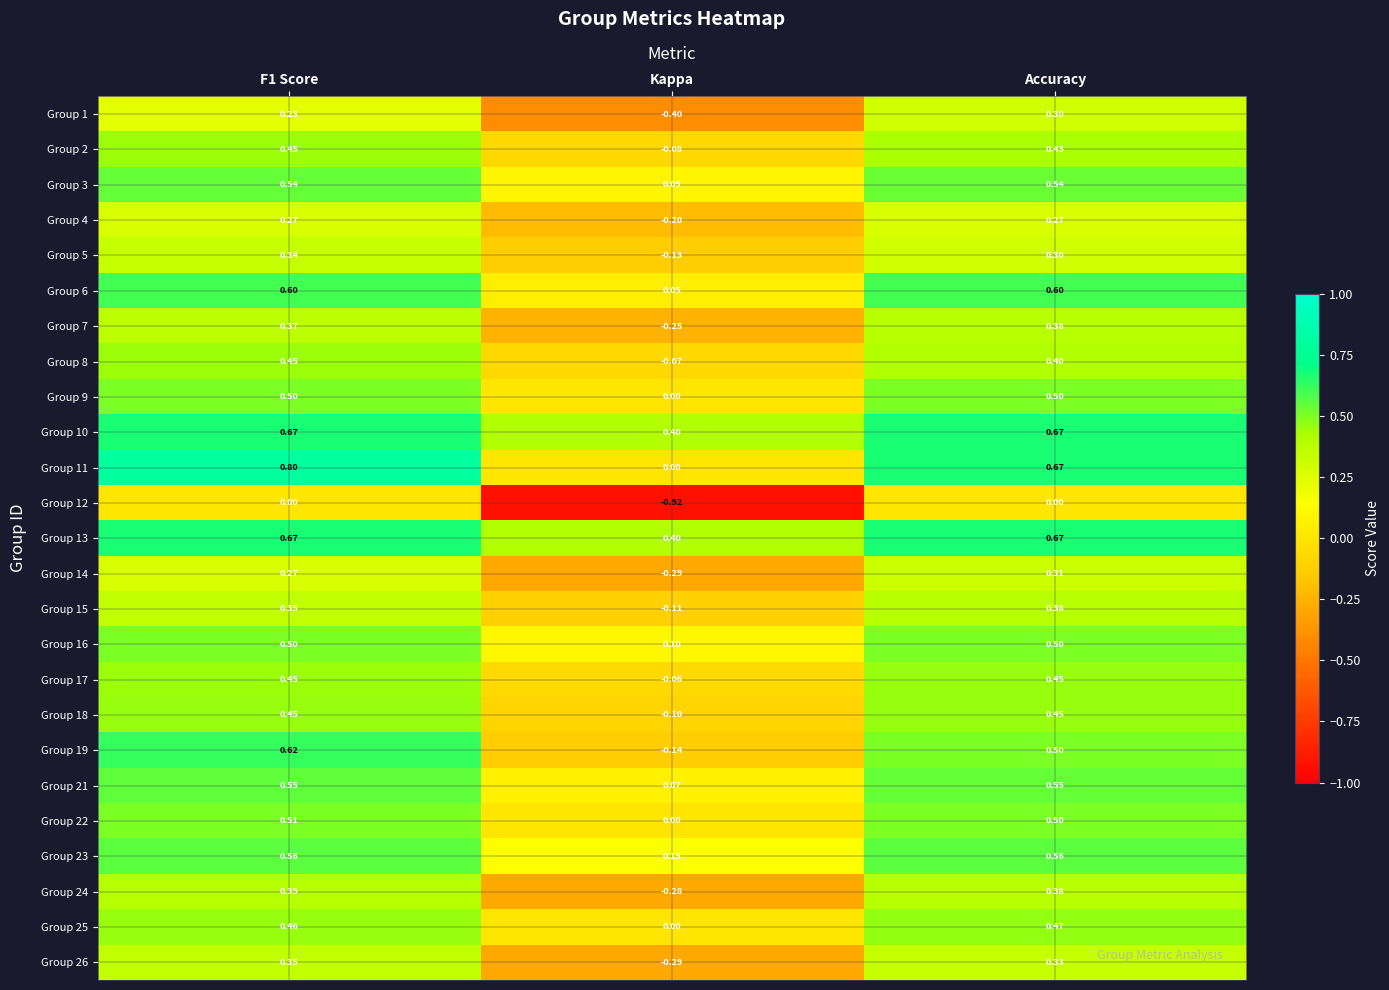

At which label is Group 13 closest to 0?

Kappa